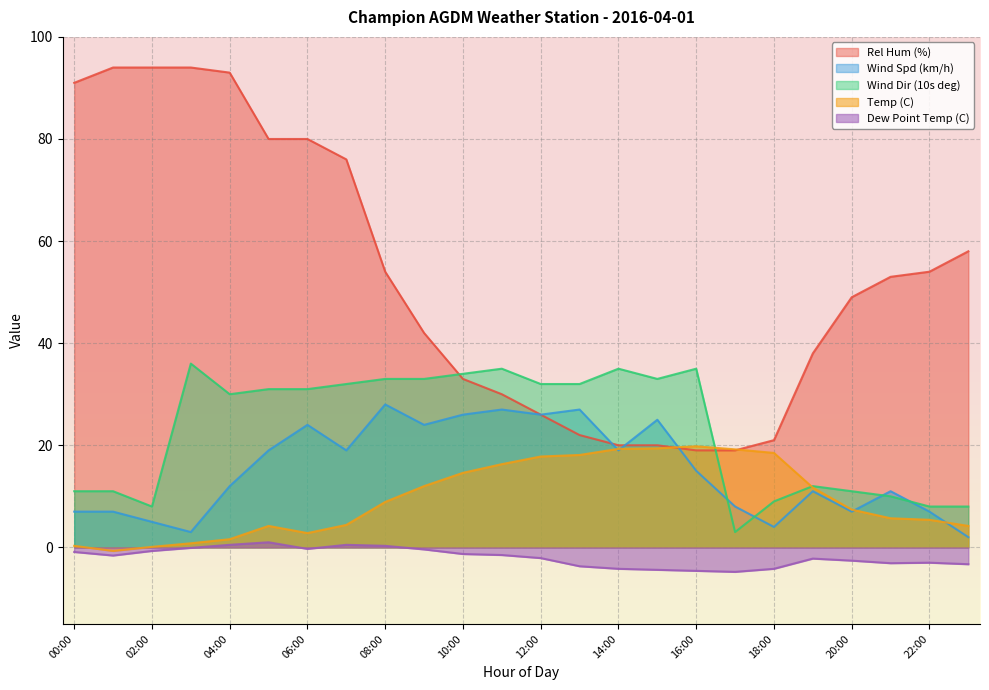

In Wind Spd (km/h), how many points are higher than both neighbors (excluding endpoints)?

7